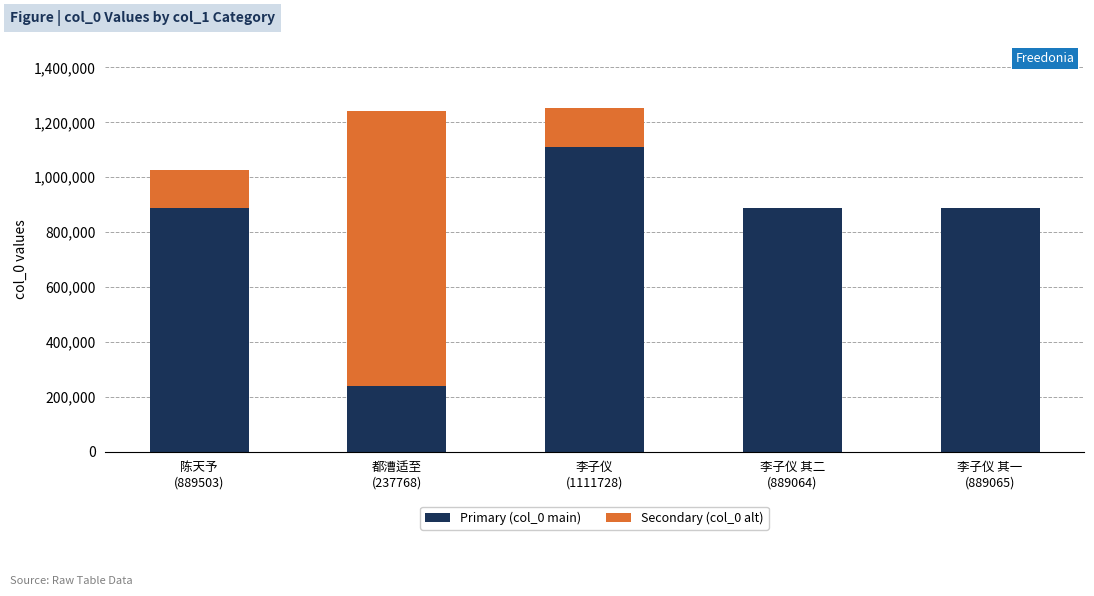

What is the highest value of the Primary (col_0 main) series?

1111728